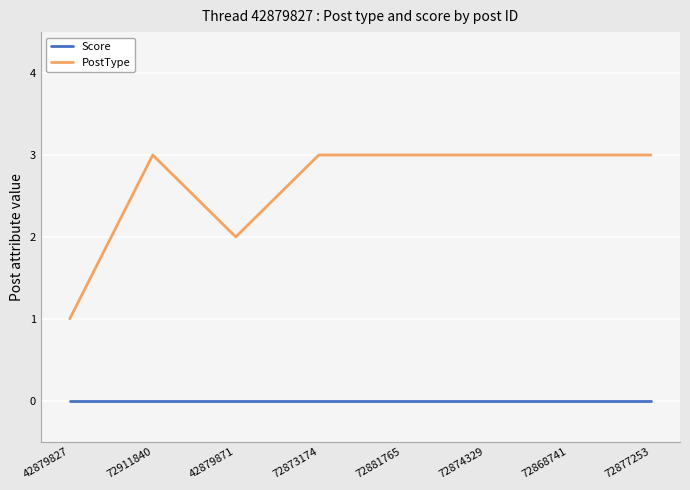

At which category does PostType reach its first local peak?

72911840